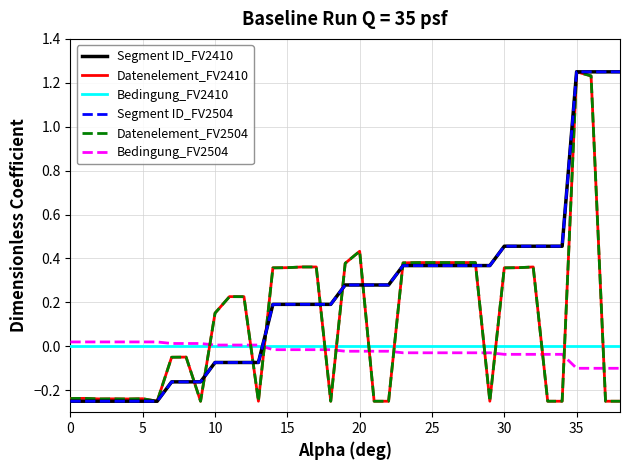

Does the chart display data point markers on the line(s)?

No